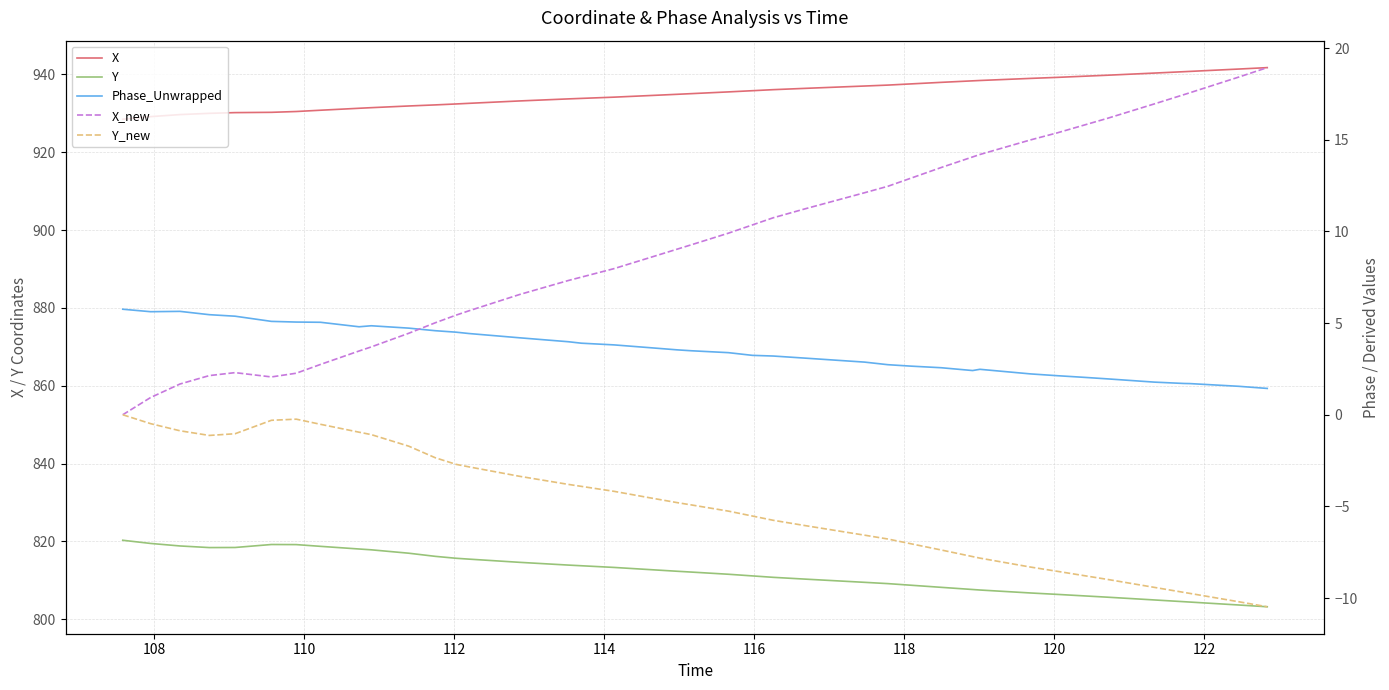

True or false: Y and X intersect in this chart.

False